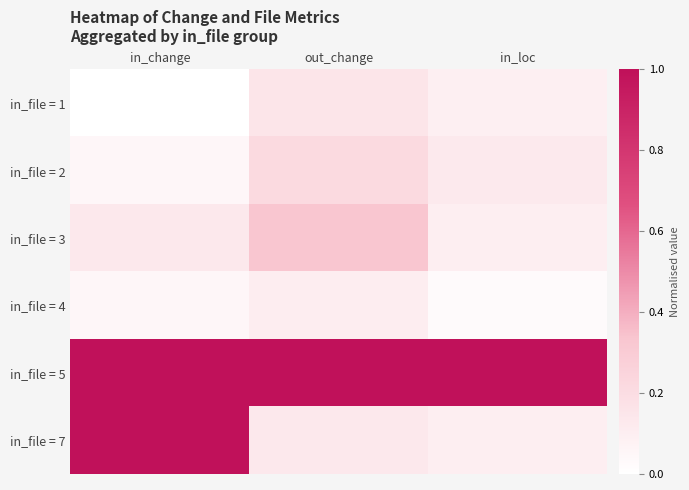

Reading left to right, list all the values displayed in this chart.

in_file = 1: in_change=0.0	out_change=0.1	in_loc=0.1
in_file = 2: in_change=0.1	out_change=0.2	in_loc=0.1
in_file = 3: in_change=0.1	out_change=0.3	in_loc=0.1
in_file = 4: in_change=0.0	out_change=0.1	in_loc=0.0
in_file = 5: in_change=1.0	out_change=1.0	in_loc=1.0
in_file = 7: in_change=1.0	out_change=0.1	in_loc=0.1